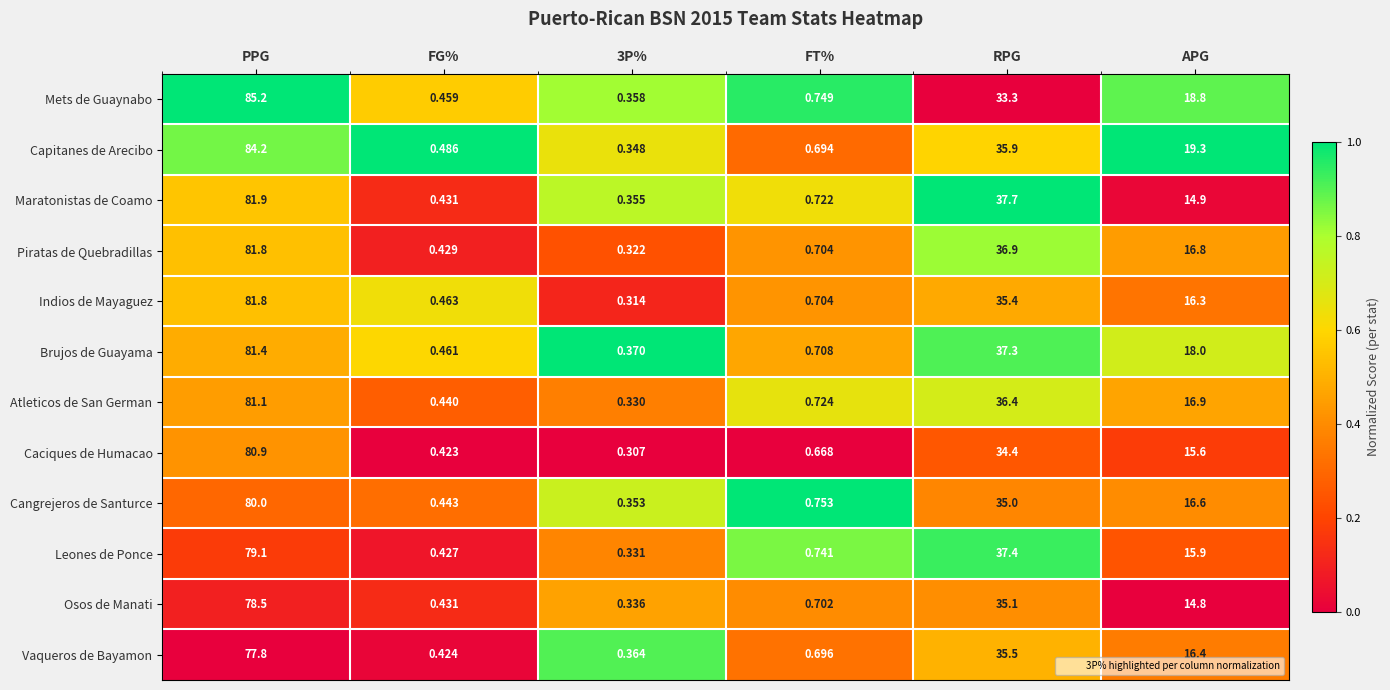

Which category has the highest value across all series?

PPG